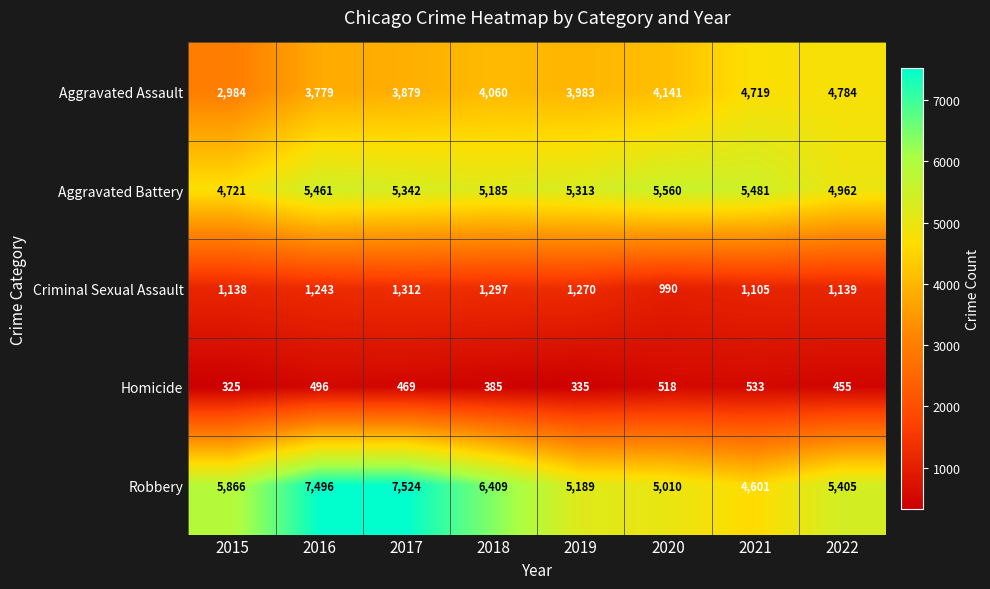

Count the number of data series in this chart.

5